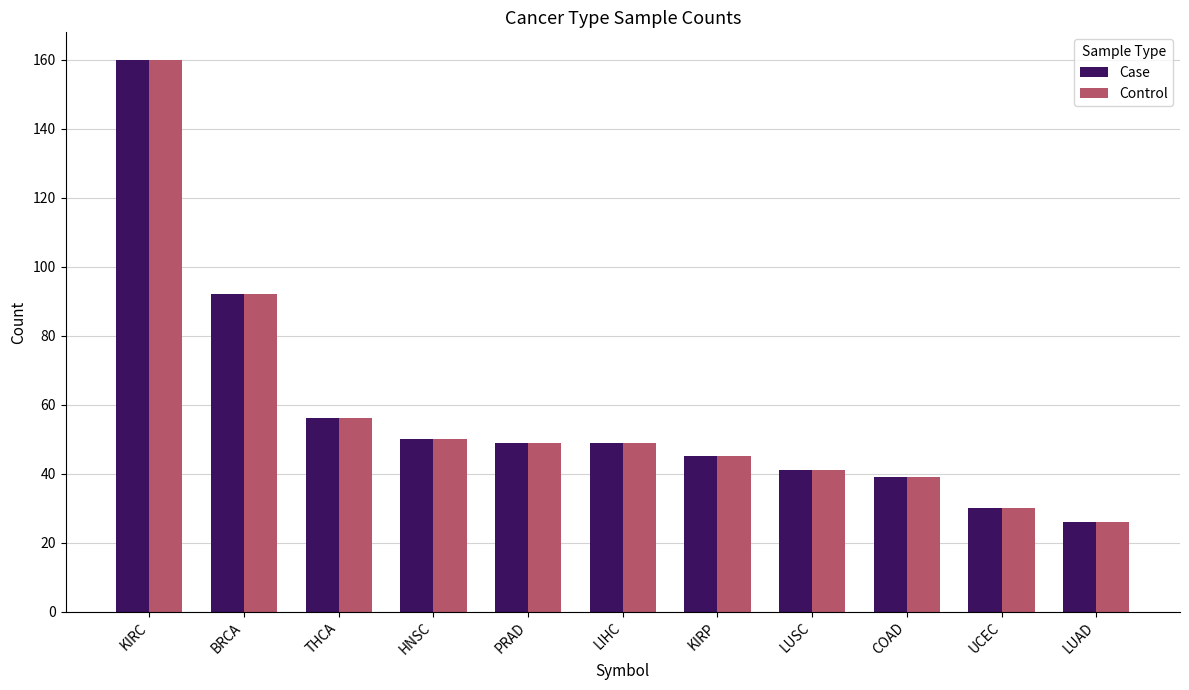

What is the label of the 3rd bar from the right?

COAD